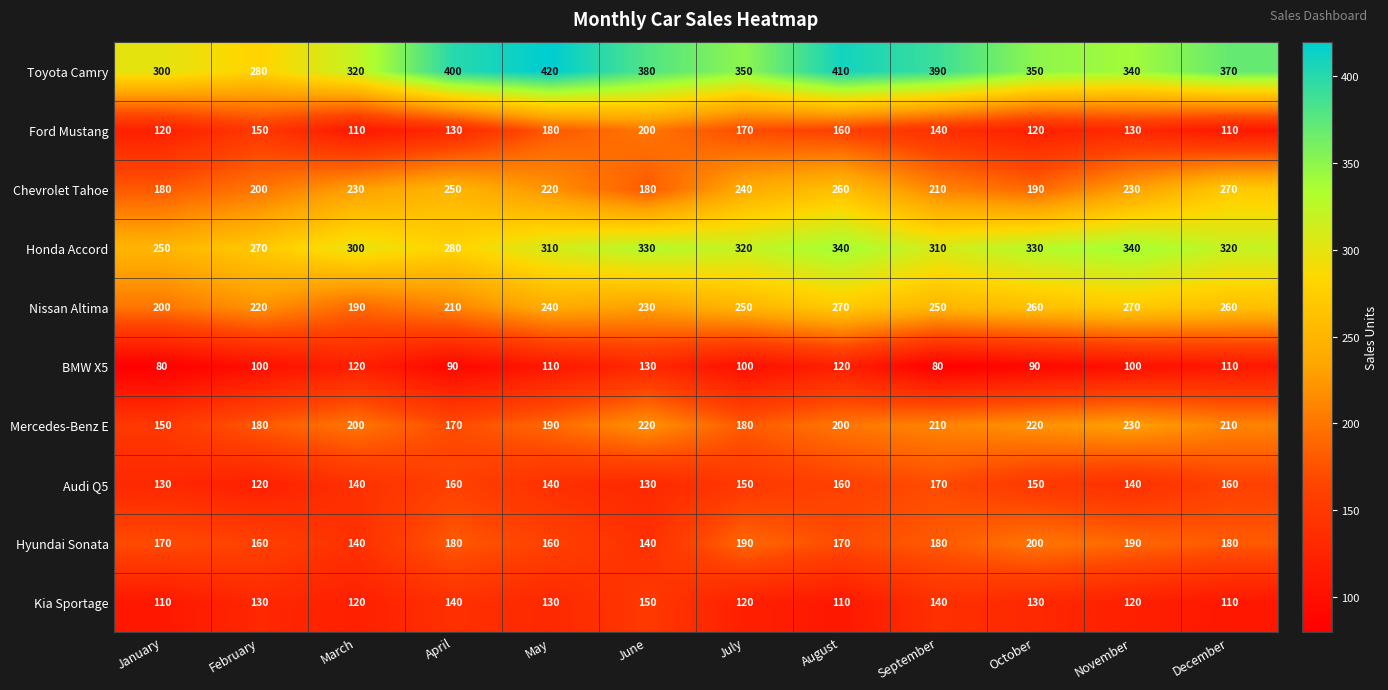

Which series has the widest spread of values?

Toyota Camry